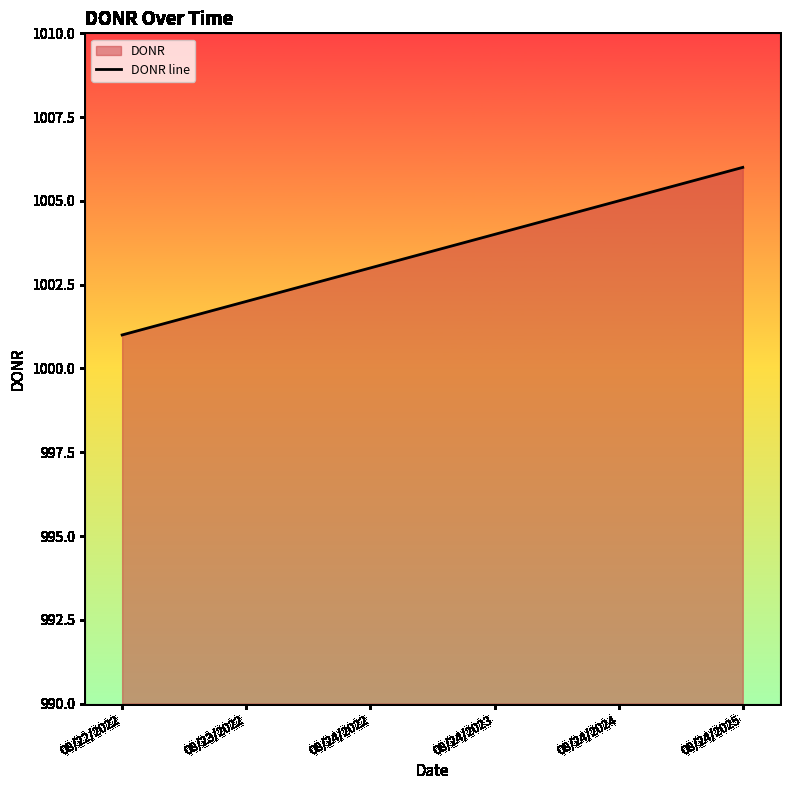

Count the number of data series in this chart.

1